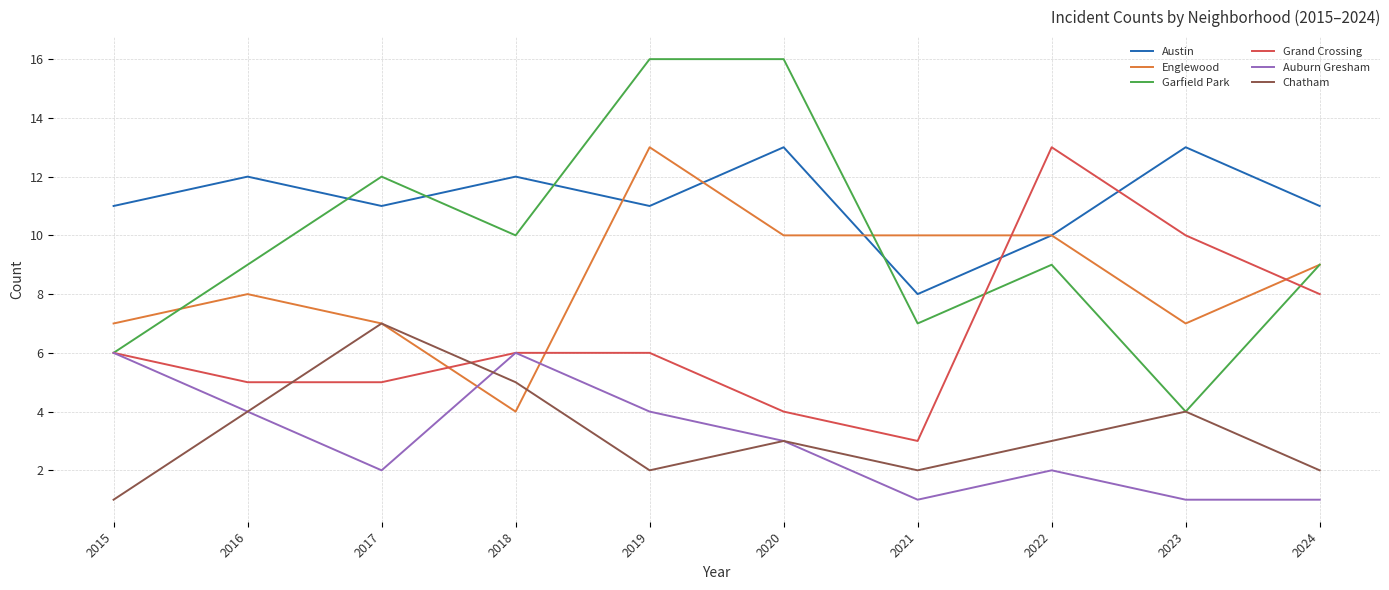

What is the difference between the Garfield Park values at 2019 and 2024?

7